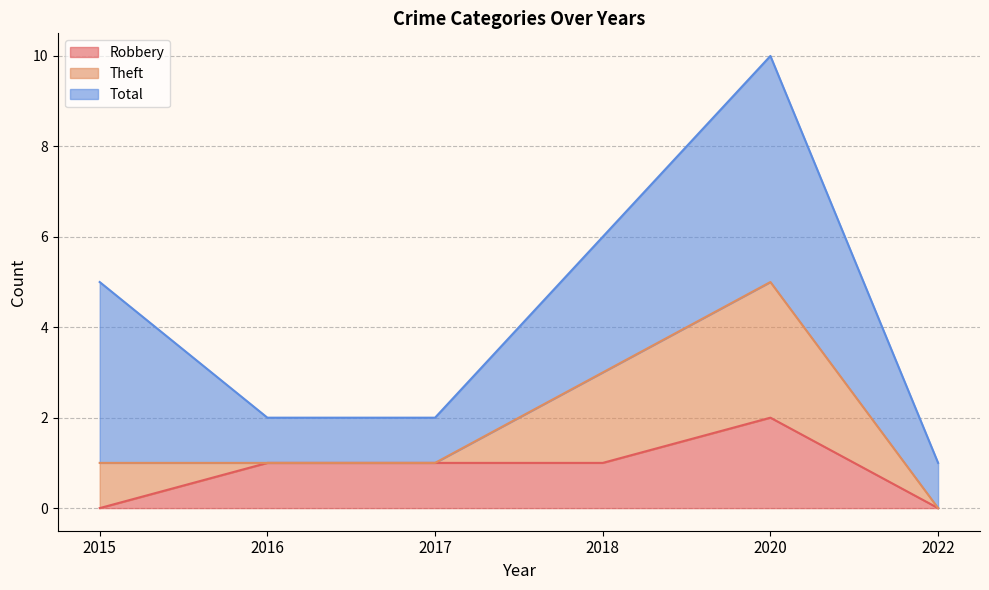

What is the spread (max minus min) of values at 2015?

5